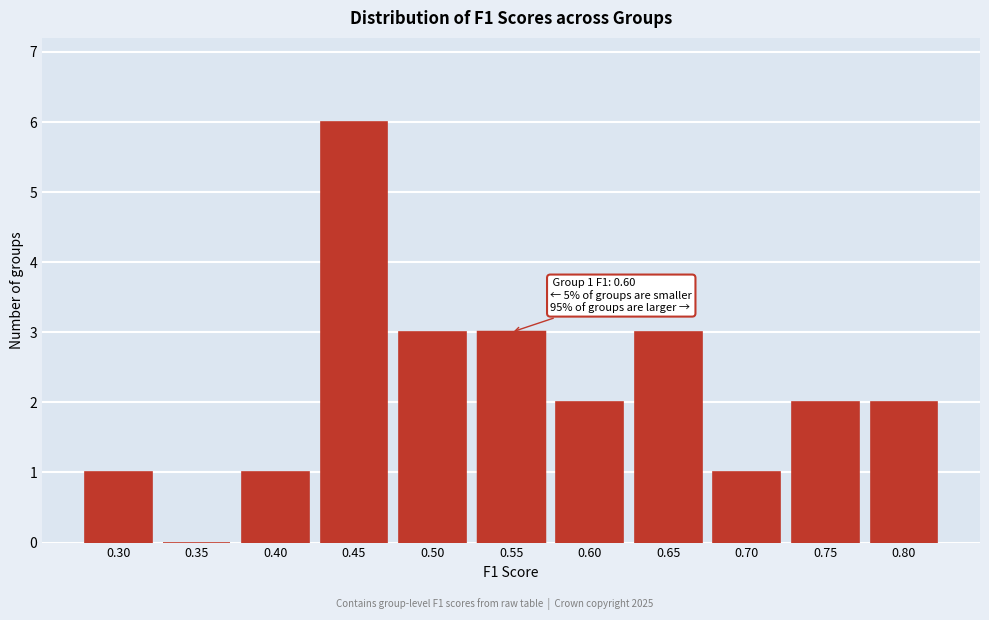

Reading left to right, extract all data points from this chart.

0.30=1	0.35=0	0.40=1	0.45=6	0.50=3	0.55=3	0.60=2	0.65=3	0.70=1	0.75=2	0.80=2